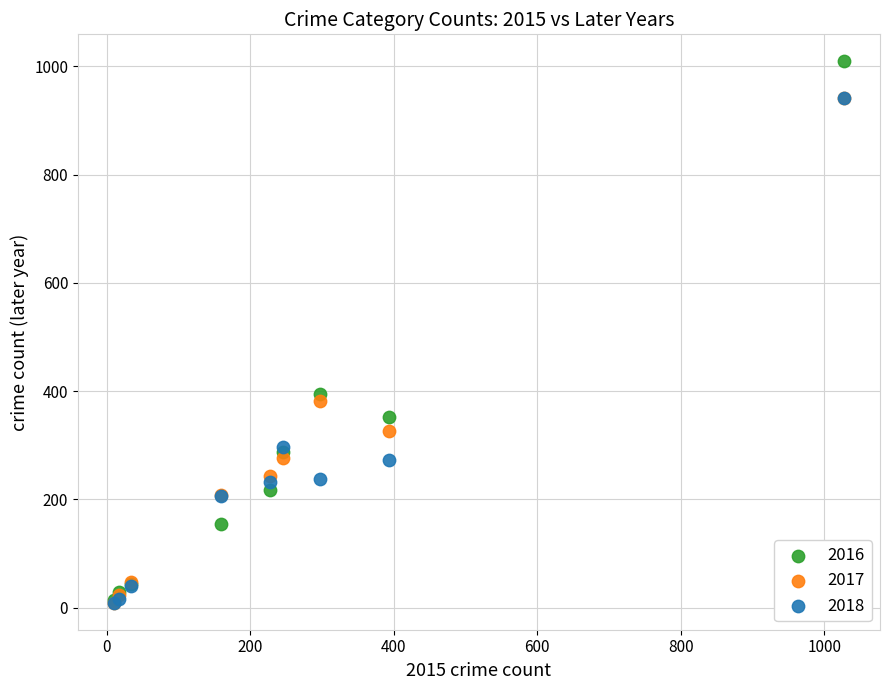

What are all the series names shown in the legend?

2016, 2017, 2018